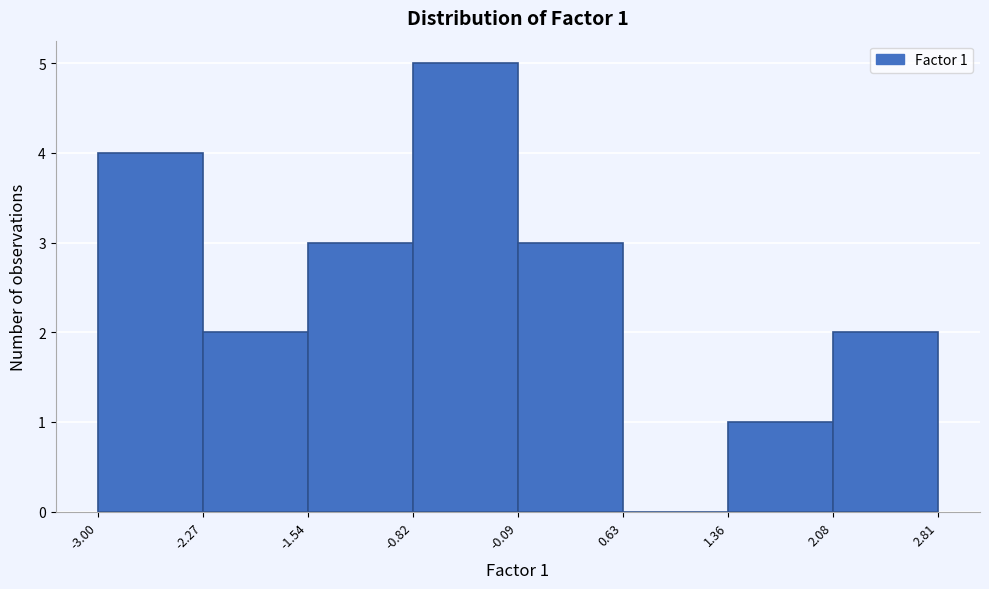

Over which range of the x-axis is the bar tallest?

-0.82 to -0.09